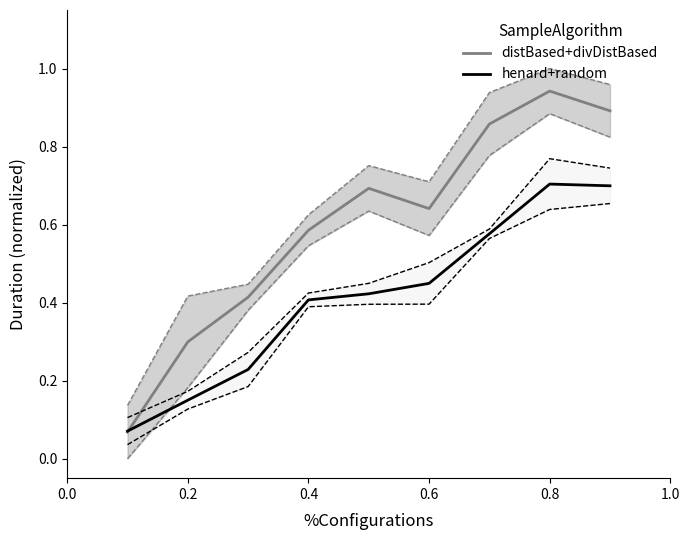

What is the minimum value for distBased+divDistBased?

0.1